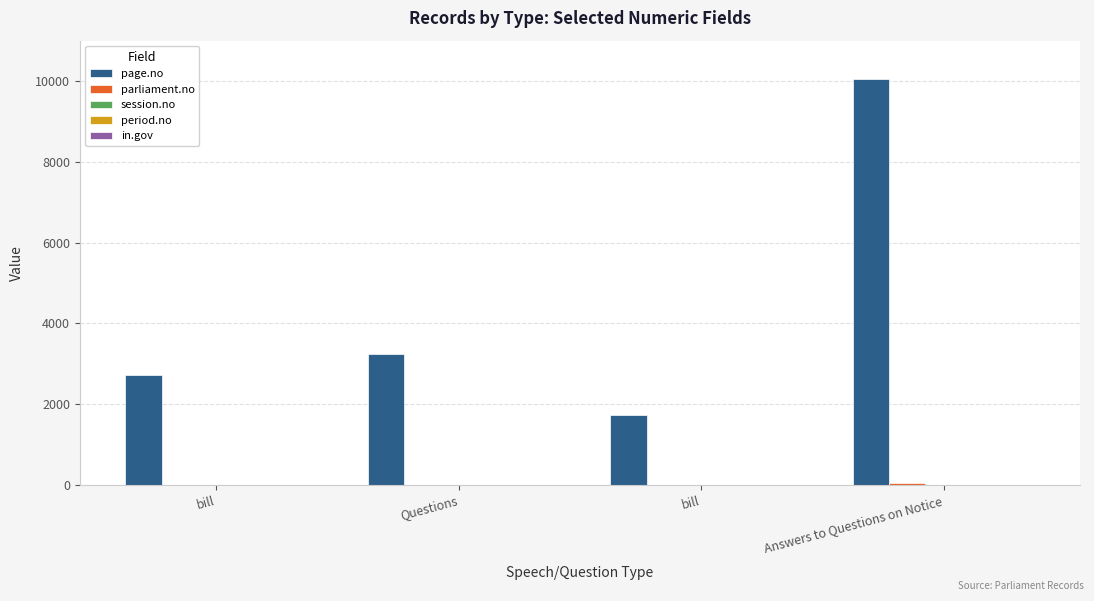

Reading left to right, what are all the values shown in this chart?

page.no: bill=2728	Questions=3244	bill=1743	Answers to Questions on Notice=10047
parliament.no: bill=1	Questions=1	bill=1	Answers to Questions on Notice=40
session.no: bill=2	Questions=2	bill=2	Answers to Questions on Notice=1
period.no: bill=0	Questions=0	bill=0	Answers to Questions on Notice=4
in.gov: bill=0	Questions=0	bill=0	Answers to Questions on Notice=1